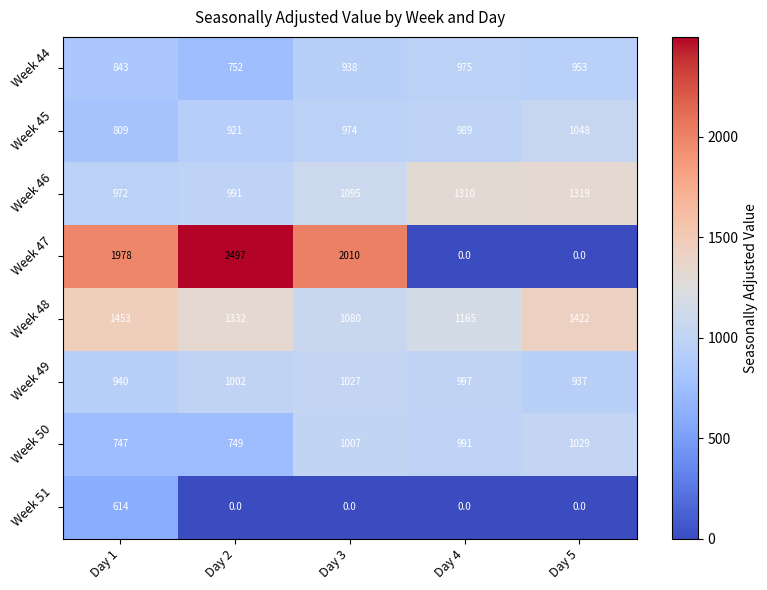

At how many categories does at least one series exceed 1034?

5